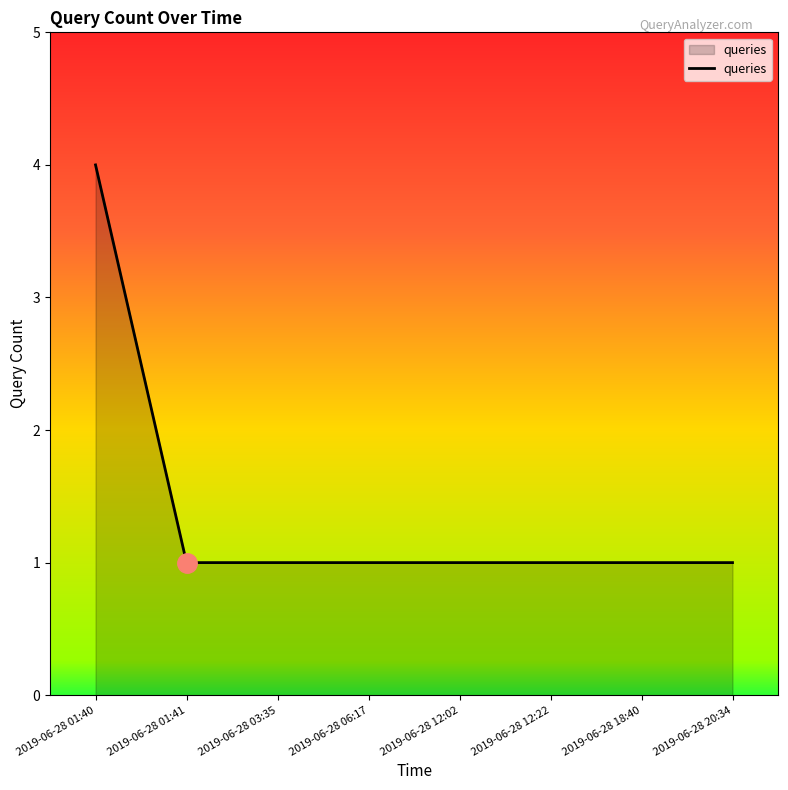

What position from the left is 2019-06-28 20:34?

8